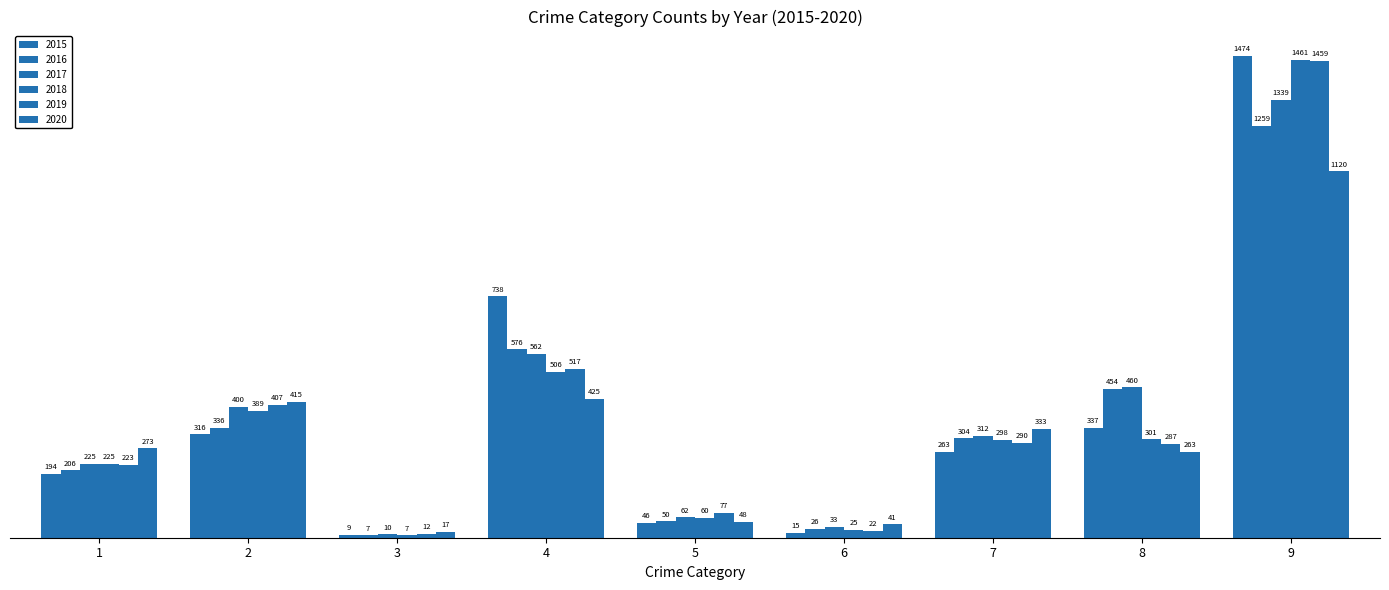

How many values in the 2019 series are below 287?

4